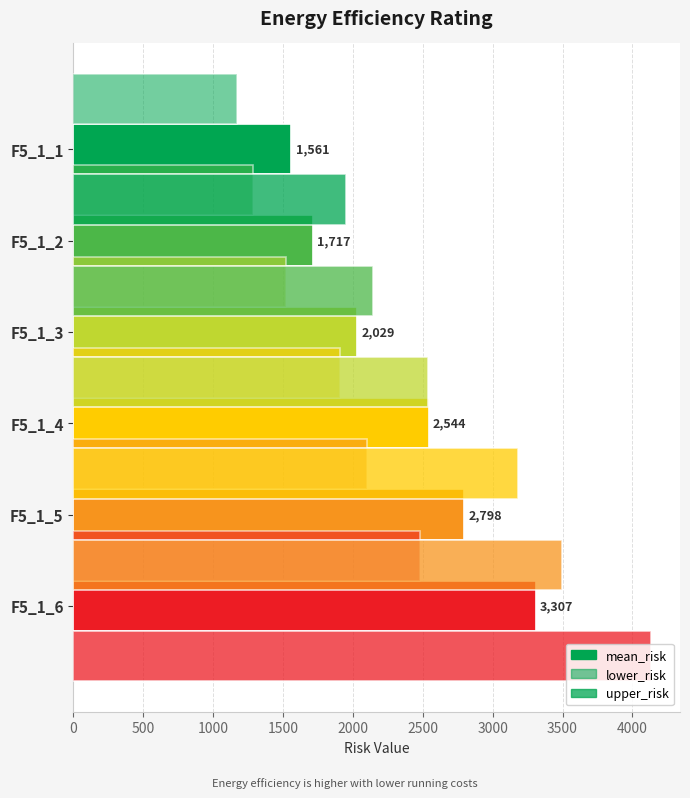

Is it true that lower_risk equals 1170.4 at 0?

True